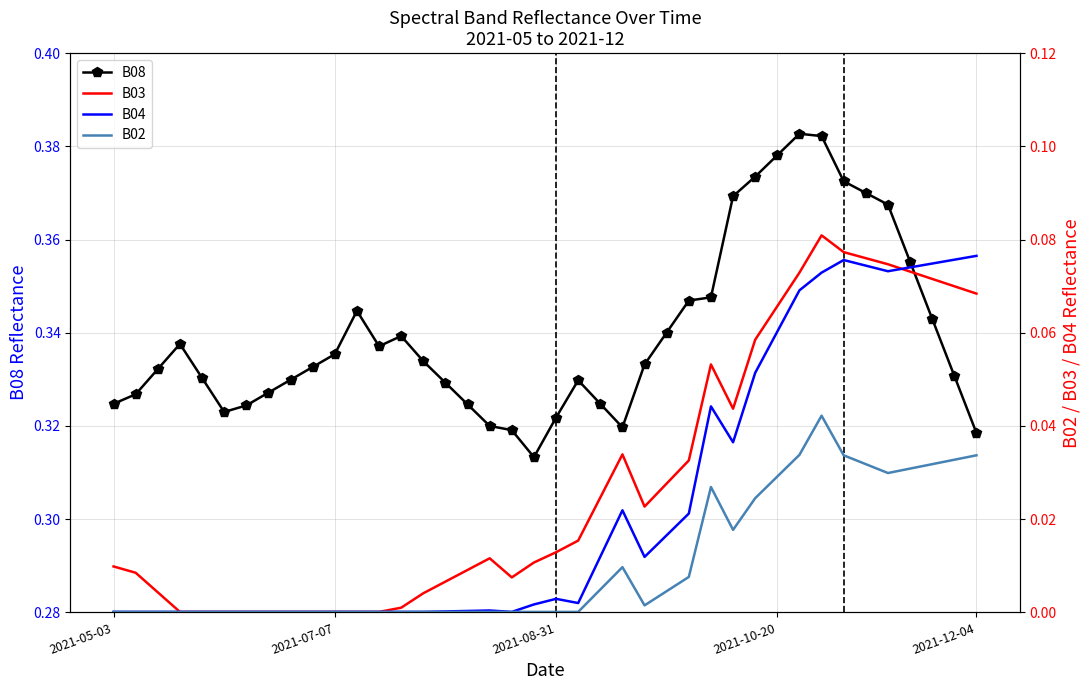

What are all the series names shown in the legend?

B08, B03, B04, B02